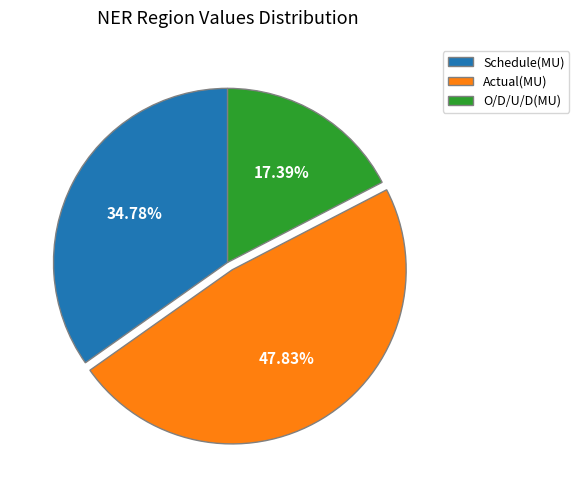

How many slices are in this pie chart?

3